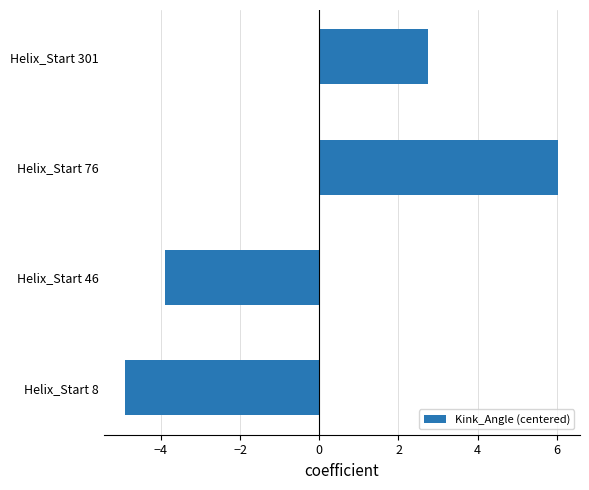

How many values are above zero?

2